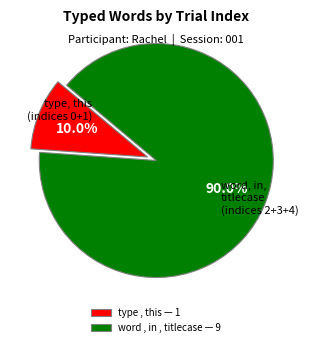

Which category has the smallest portion of the pie?

type , this — 1